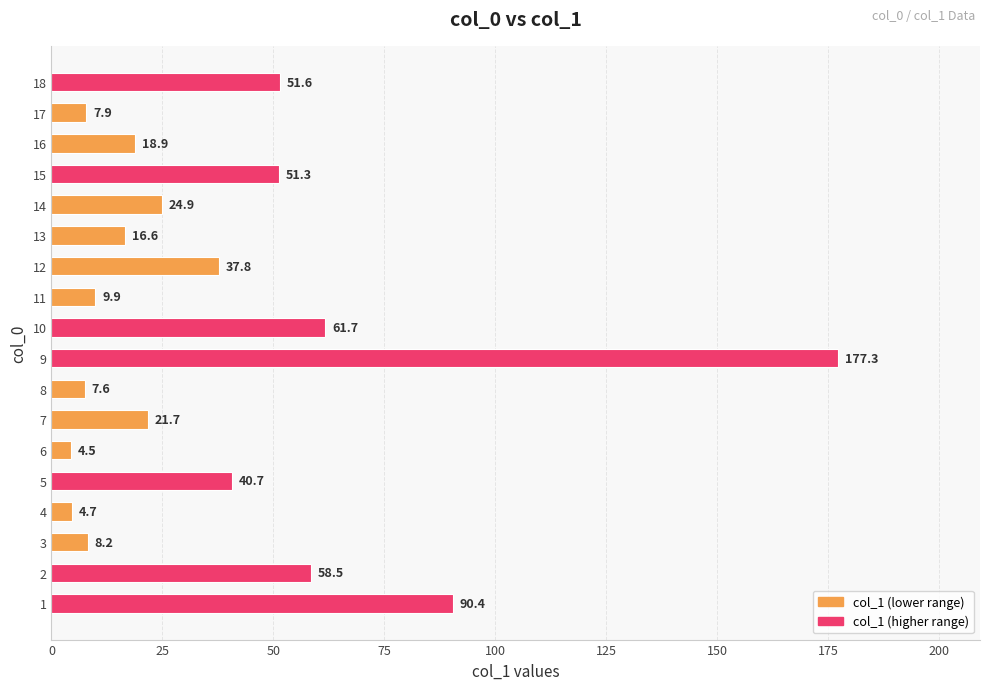

Rank the categories by value from lowest to highest.

6, 4, 8, 17, 3, 11, 13, 16, 7, 14, 12, 5, 15, 18, 2, 10, 1, 9